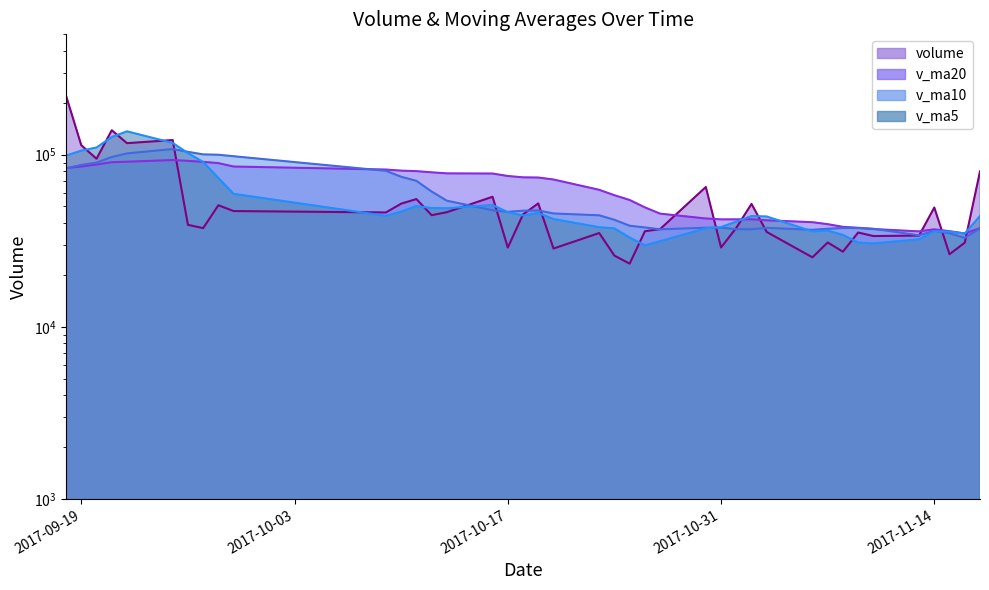

True or false: volume has a value of 37550.0 at 2017-11-01.

True